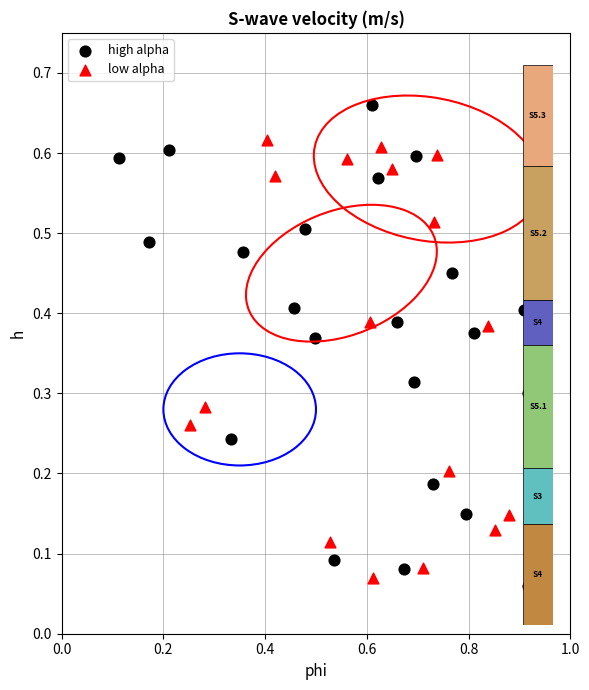

Which series contains the highest Y value?

high alpha